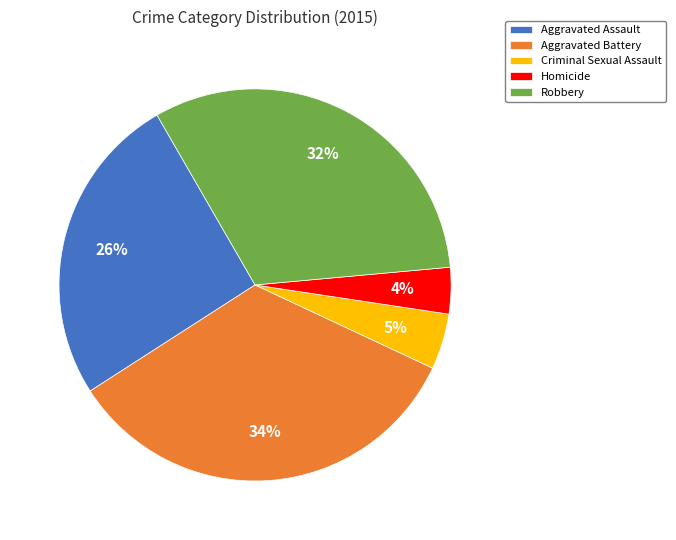

Is there any slice that represents more than half of the pie?

No